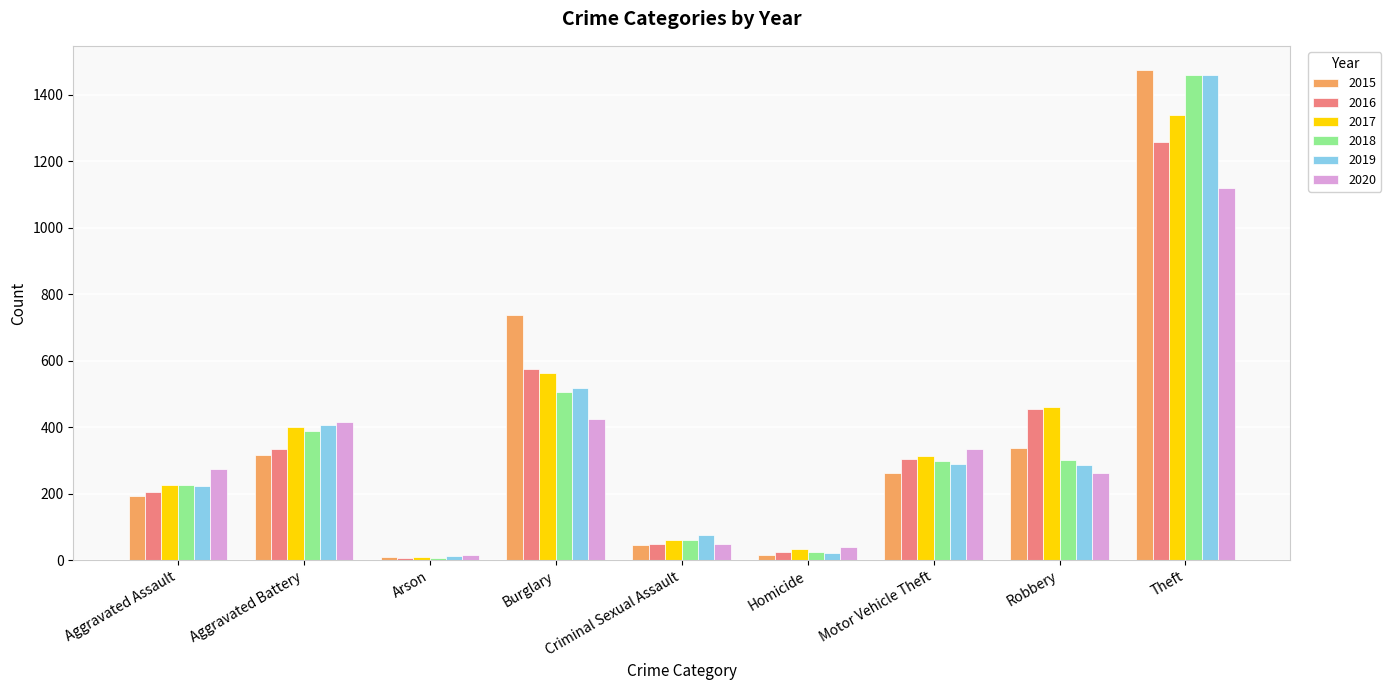

What is the label of the 8th bar from the right?

Aggravated Battery